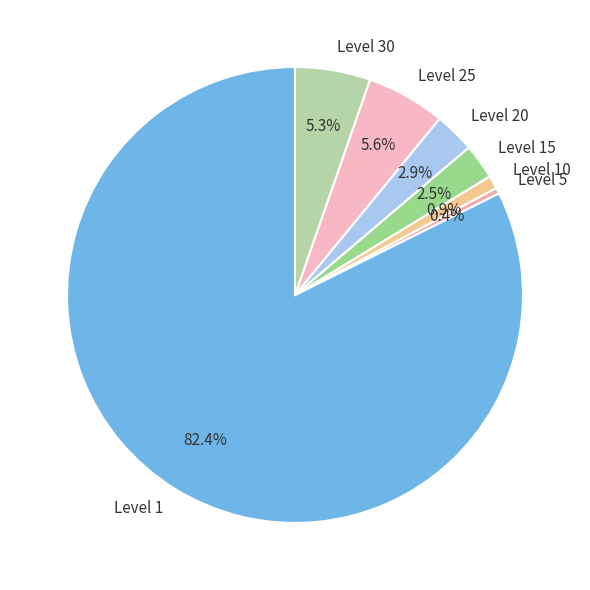

How much of the chart is everything except Level 20?

97.1%